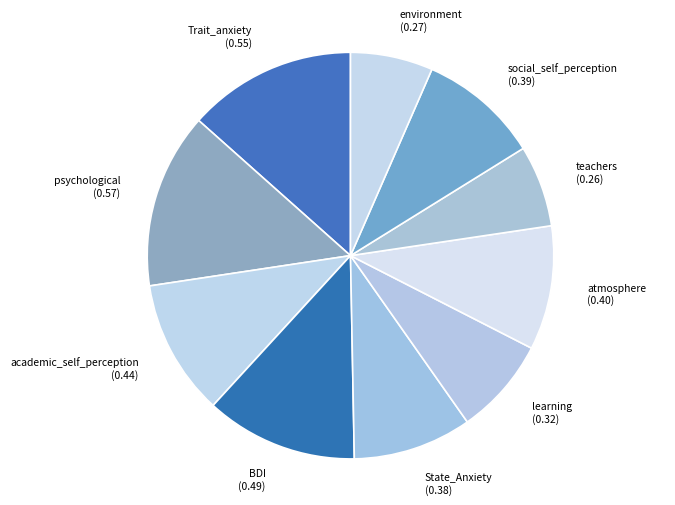

Combined, do learning (0.32) and psychological (0.57) account for over 50%?

No